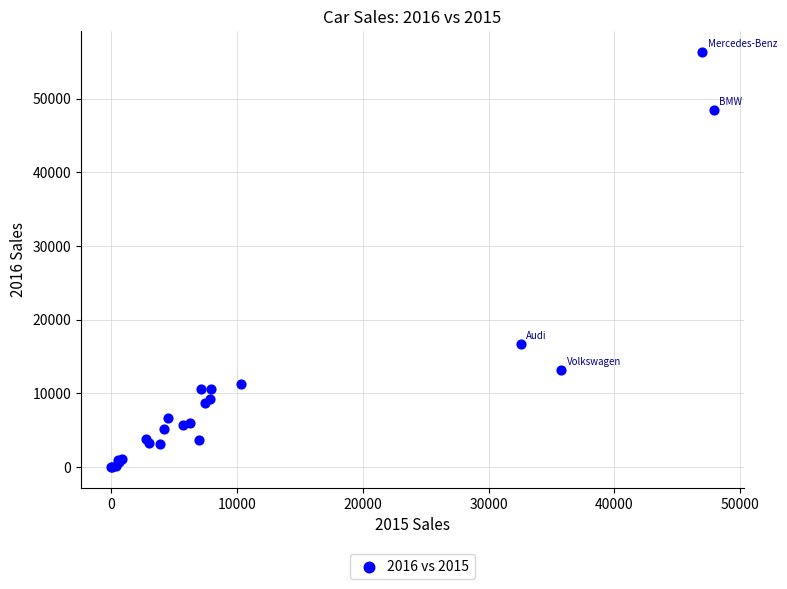

What Y value in the scatter plot is closest to 28181?

16718